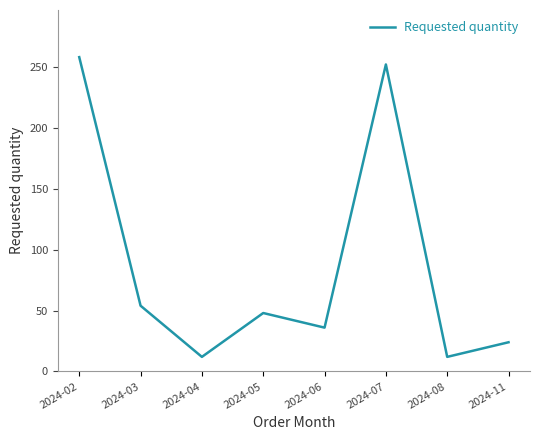

True or false: there are more than 2 points higher than both neighbors.

False